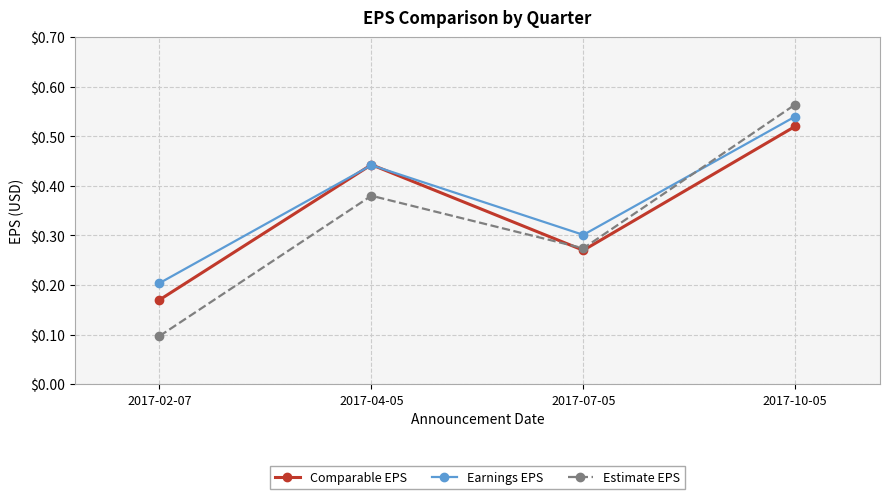

Count the Earnings EPS values in the range 0 to 1.

4